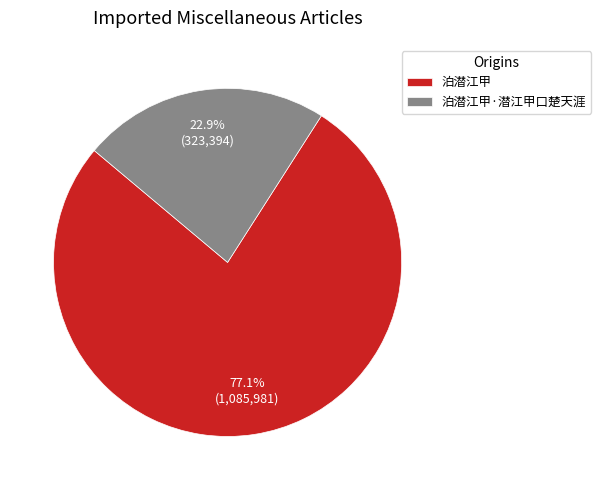

Rank the categories by value from highest to lowest.

泊潜江甲, 泊潜江甲·潜江甲口楚天涯